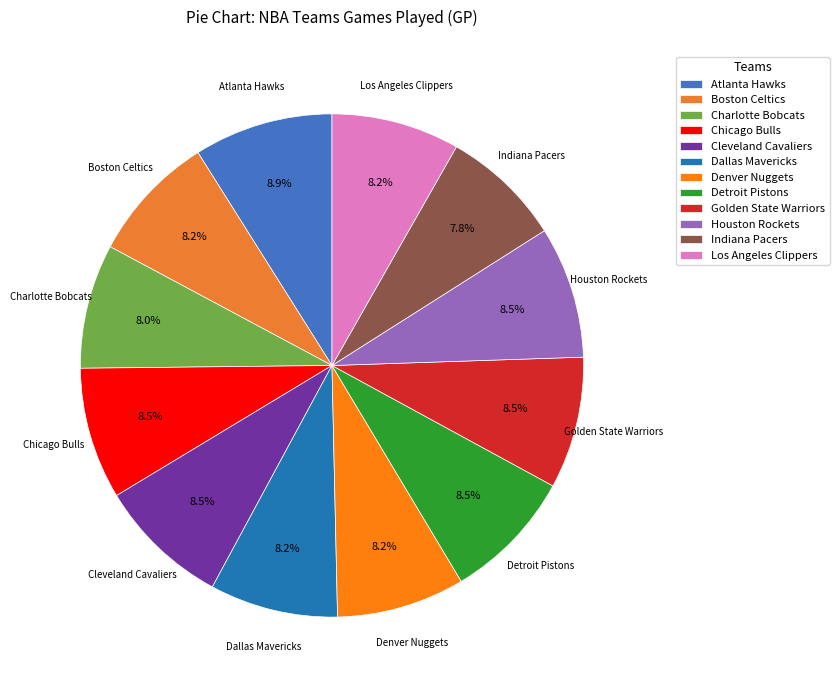

Is the sum of Atlanta Hawks and Cleveland Cavaliers greater than half?

No